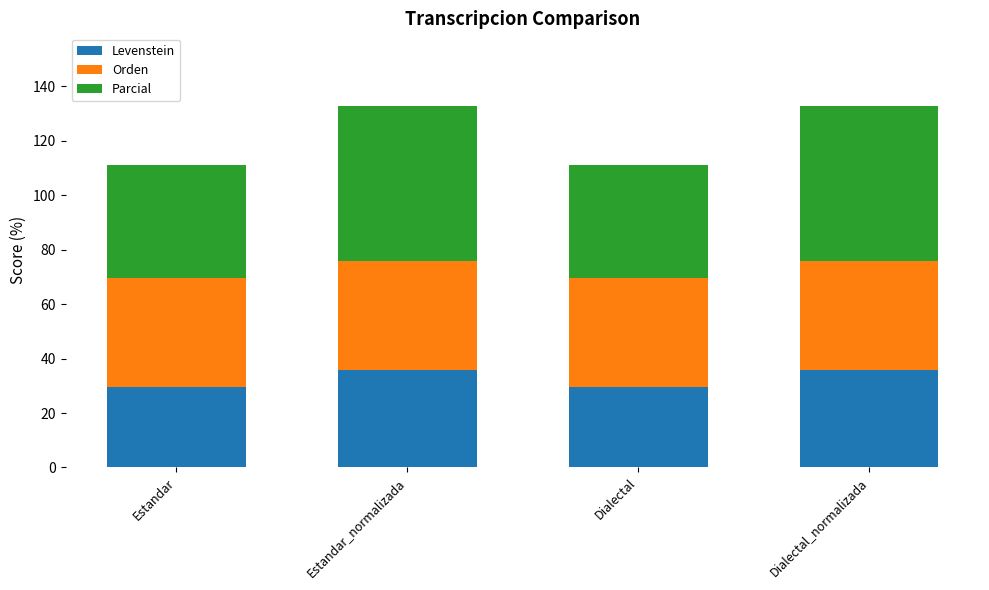

What is the difference between the second highest and second lowest values in the Levenstein series?

6.3